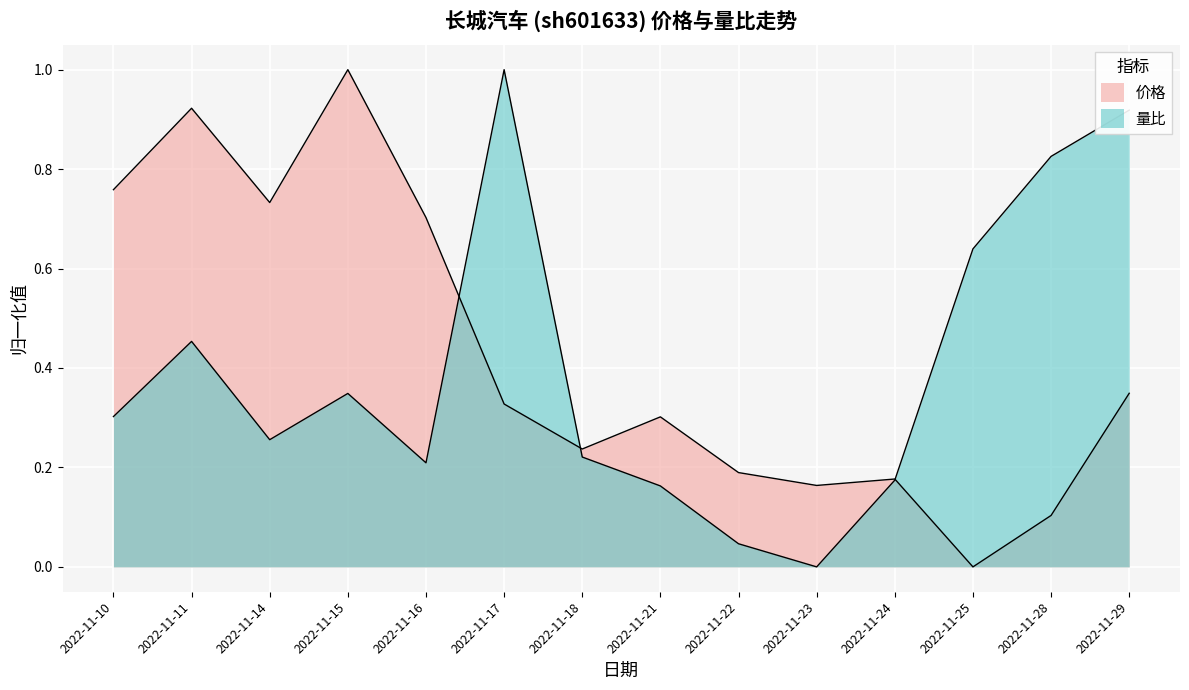

How many data points does each series have?

14